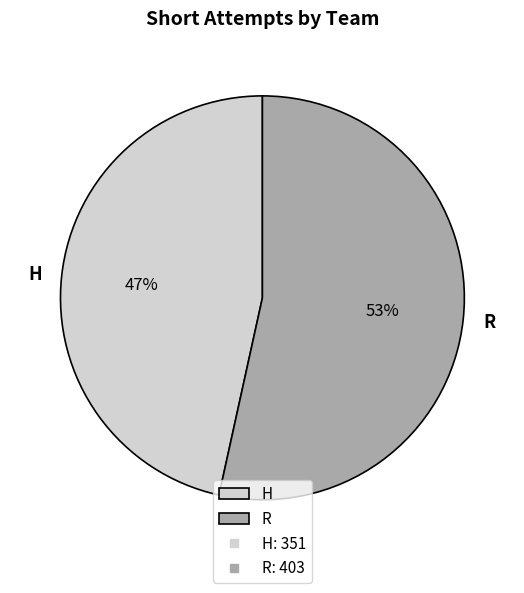

What is the majority slice?

R